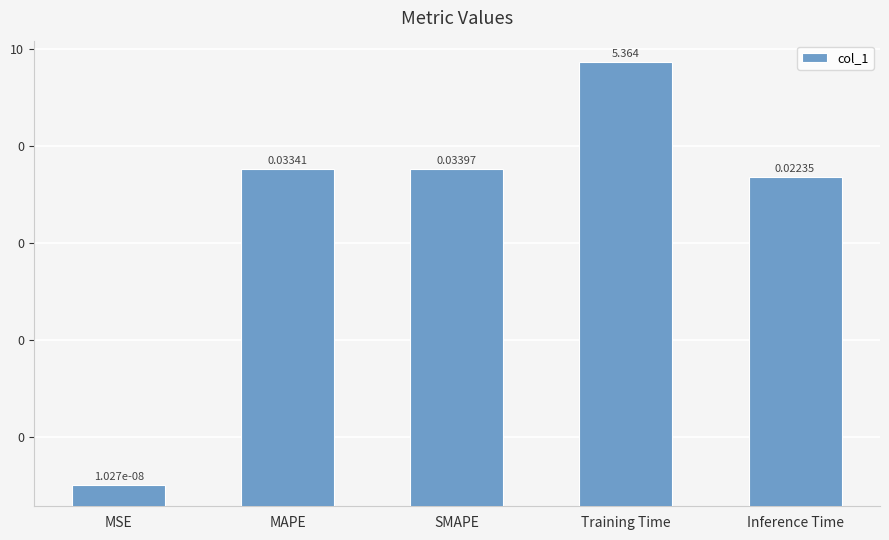

Does the chart contain stacked bars?

No